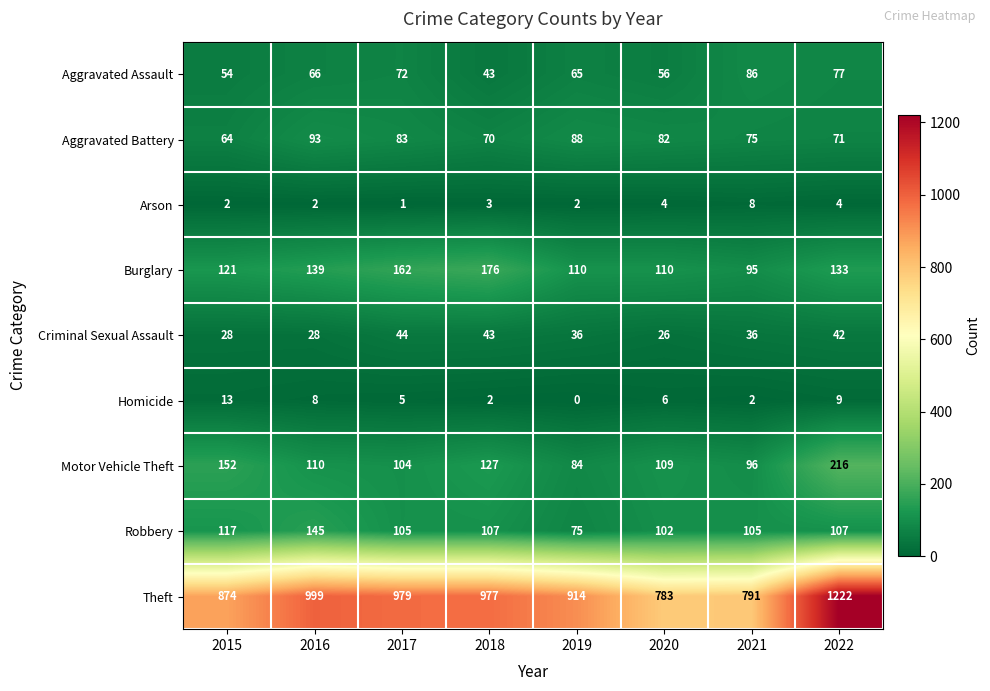

What is the spread (max minus min) of values at 2019?

914